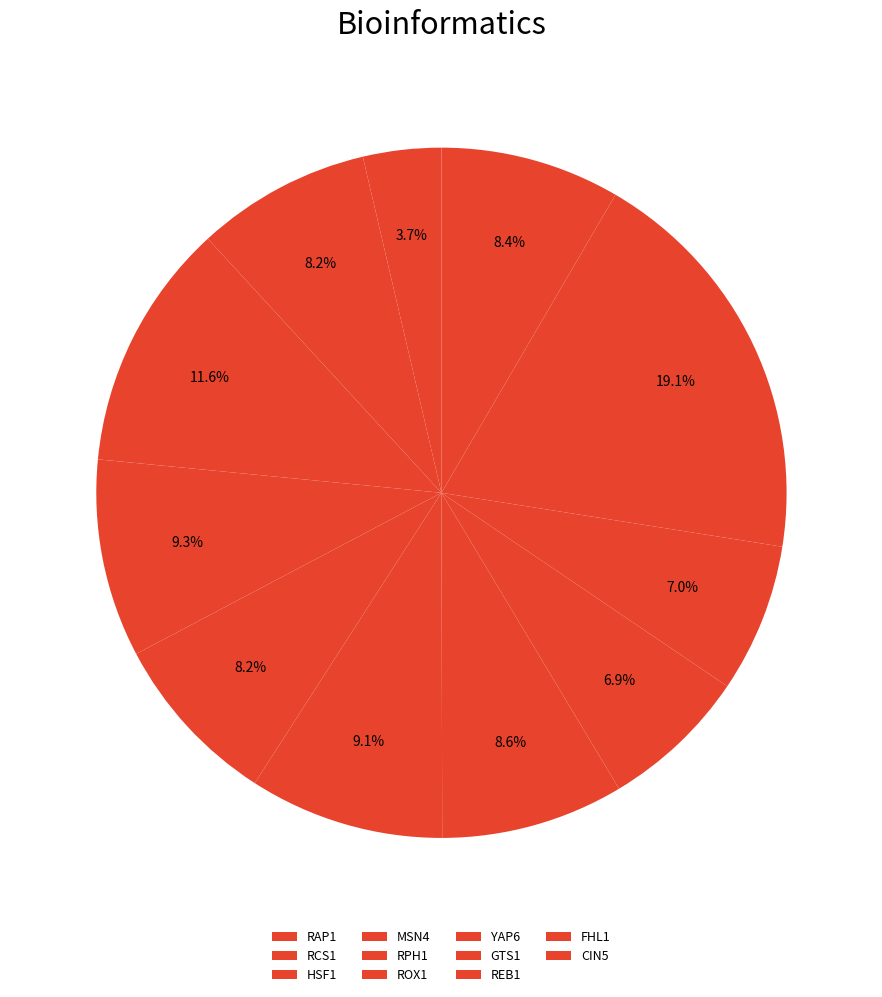

Combined, what portion of the pie is FHL1 and HSF1?

30.7%